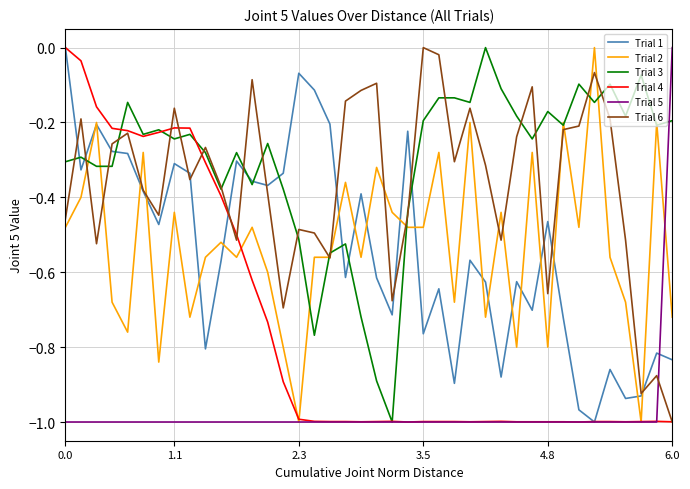

What is the difference between the maximum and minimum values in the Trial 4 series?

1.0